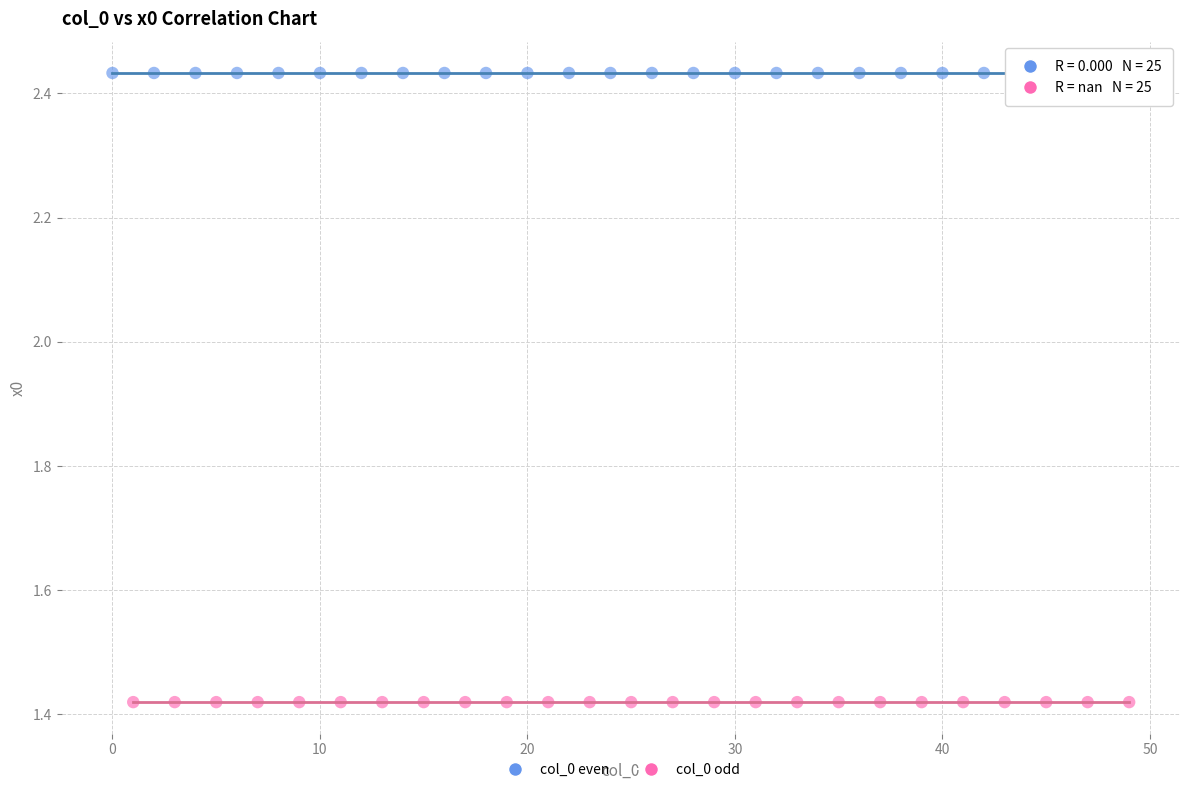

Which series contains the highest Y value?

col_0 even